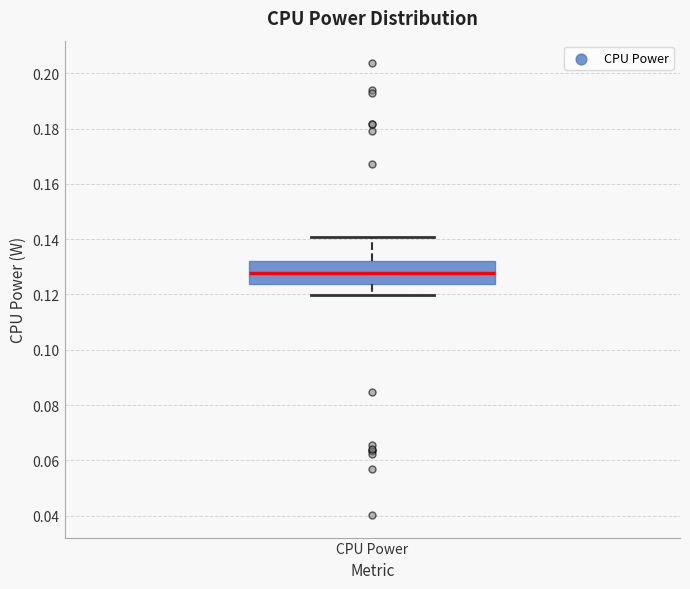

Transcribe this box plot: give where the median line is, the range the box spans, and where the two whiskers end, as read against the y-axis. The values are not printed on the chart, so give them approximately, as read against the axis.

median 0.128, box 0.124 to 0.132, whiskers 0.120 to 0.140